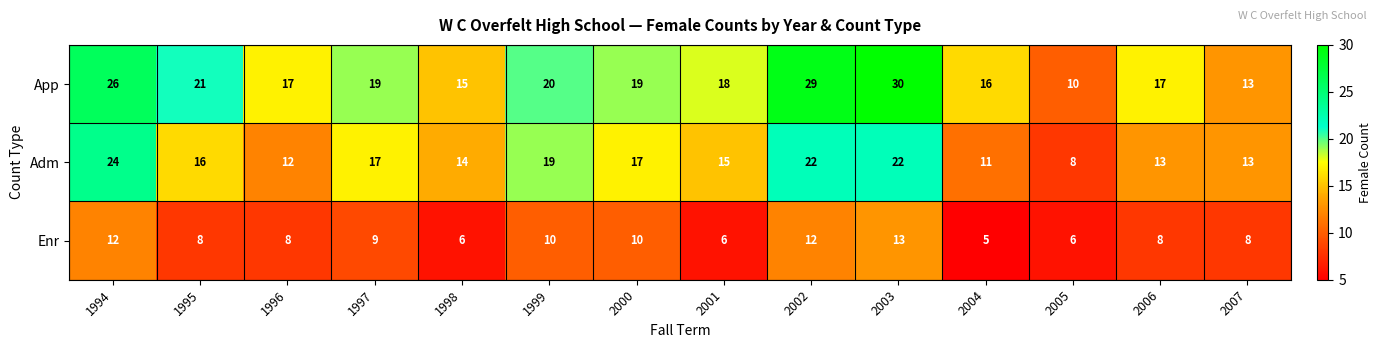

Which series has the widest spread of values?

App